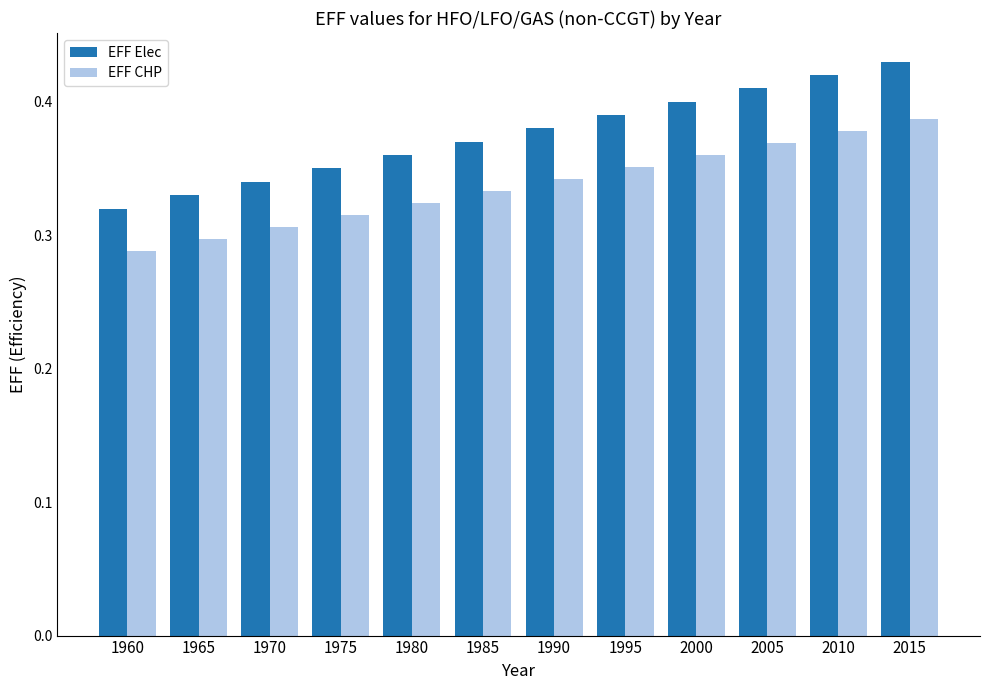

What is the sum of the EFF Elec values at 1980 and 1990?

0.7